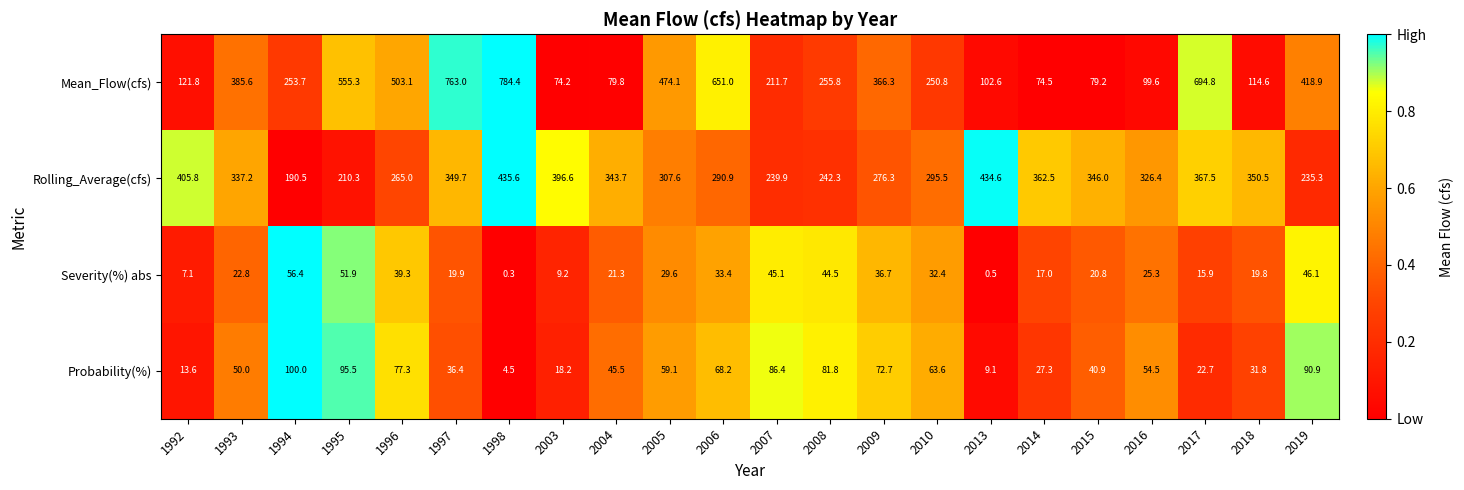

At which label is Probability(%) closest to 52?

1993